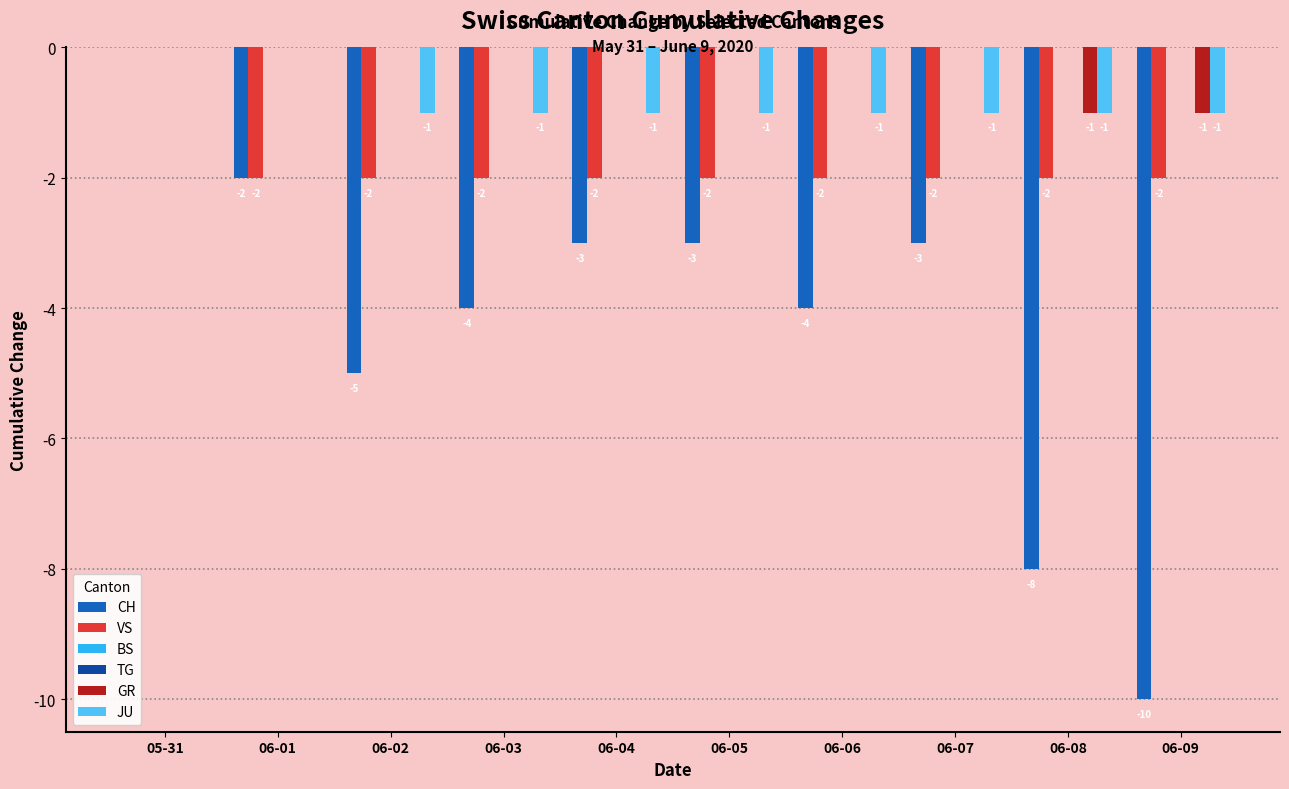

How many negative values does the CH series have?

9